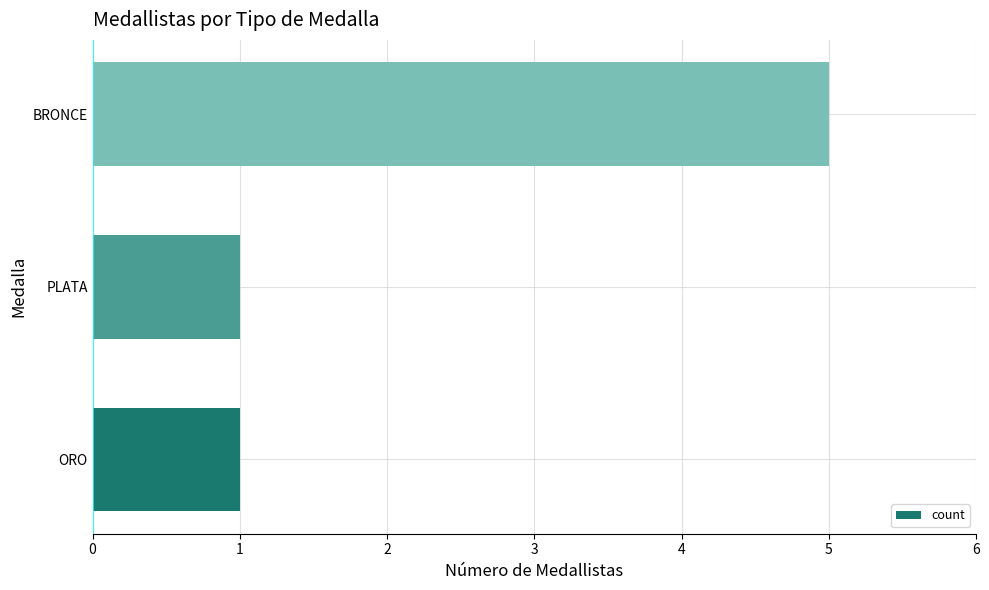

Reading bottom to top, what are all the values shown in this chart?

ORO=1	PLATA=1	BRONCE=5